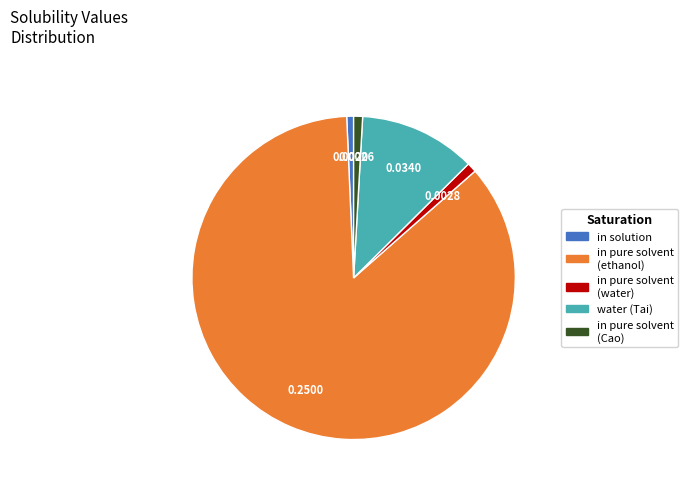

Which category has the biggest portion of the pie?

in pure solvent (ethanol)